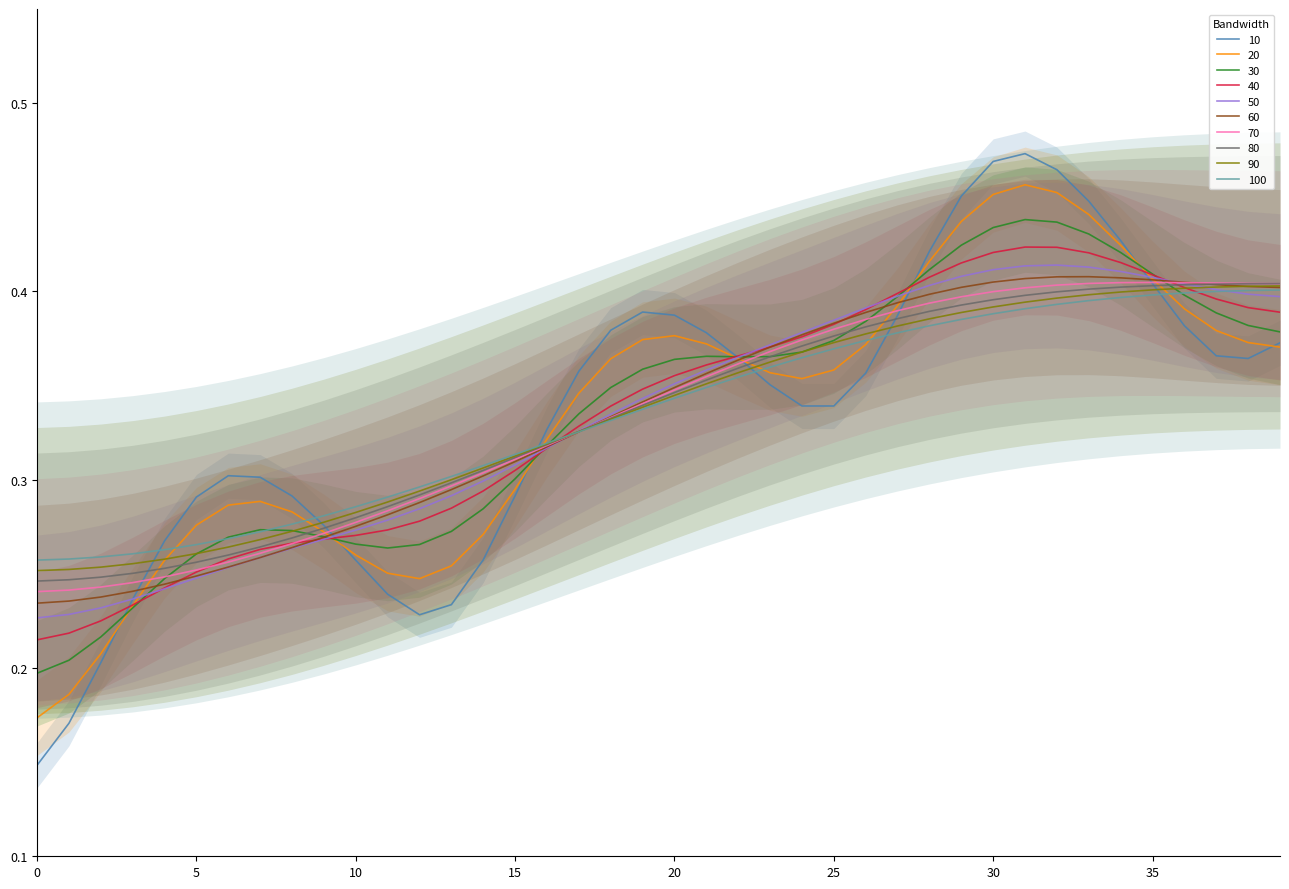

True or false: 60 has a value of 0.6 at 35.

False